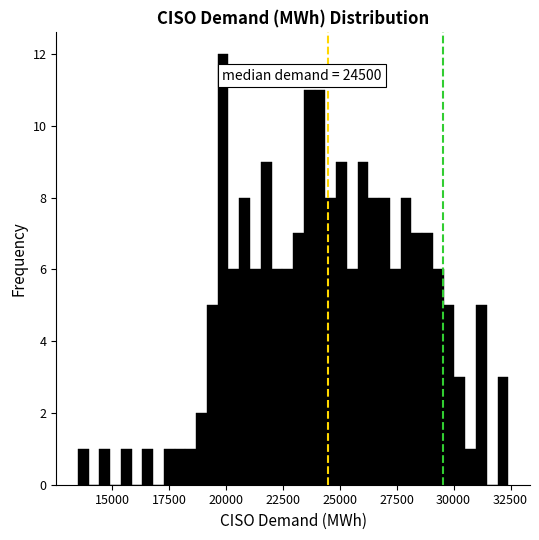

Read against the x-axis, roughly where is the centre of the tallest bar?

20000